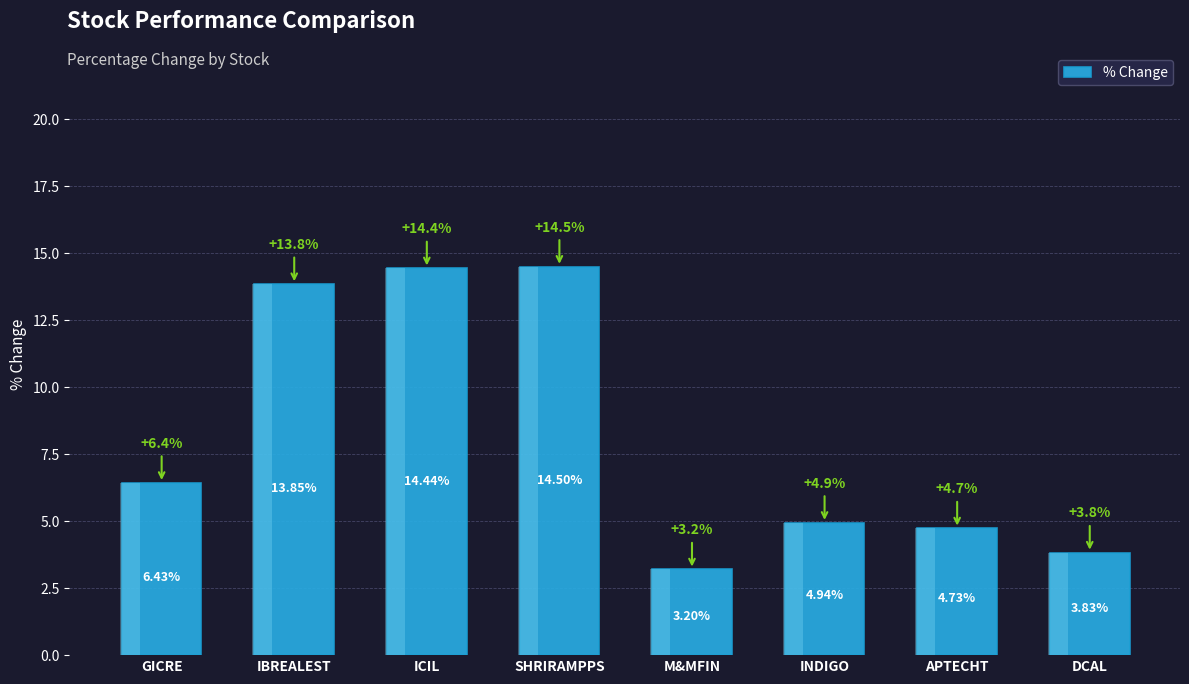

What position from the left is INDIGO?

6